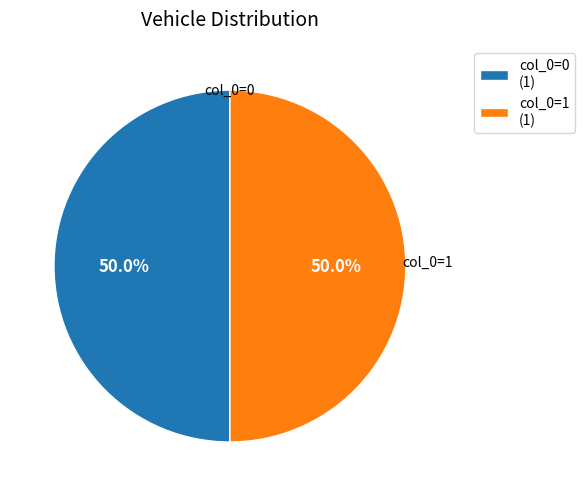

Approximately how many times larger is the value at col_0=0 (1) compared to col_0=1 (1)?

1.0